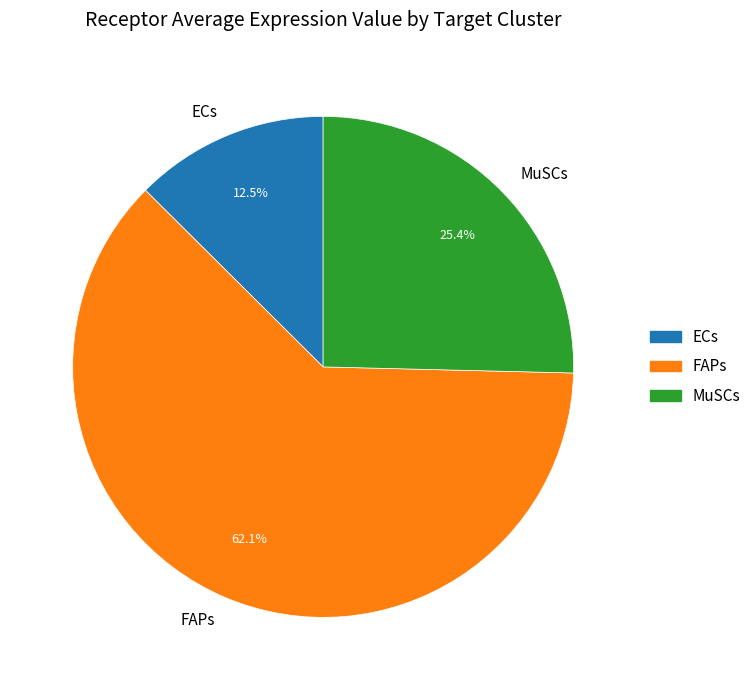

Between FAPs and ECs, which is larger?

FAPs